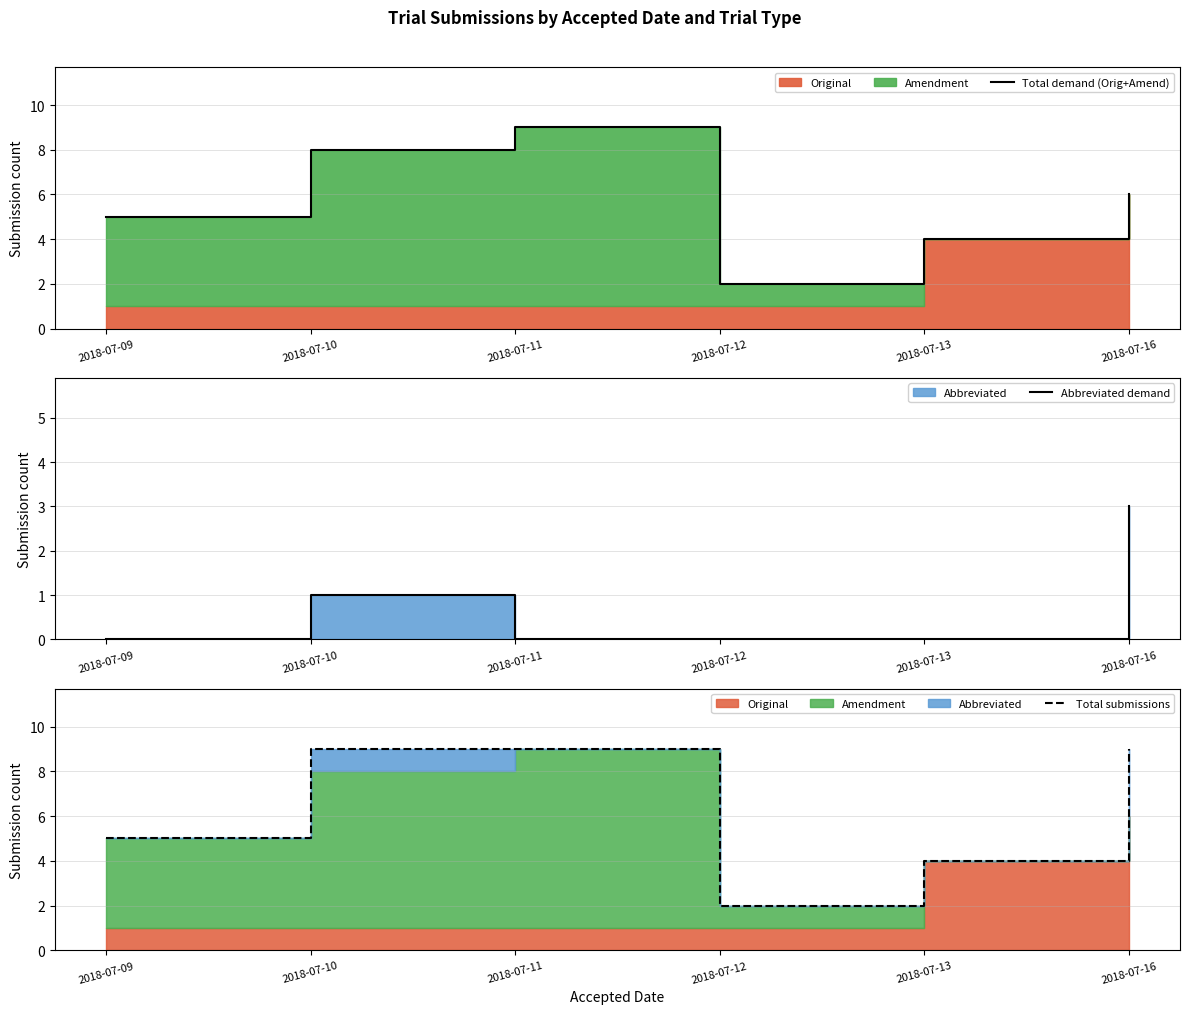

How many values in the Total submissions series are below 9?

3